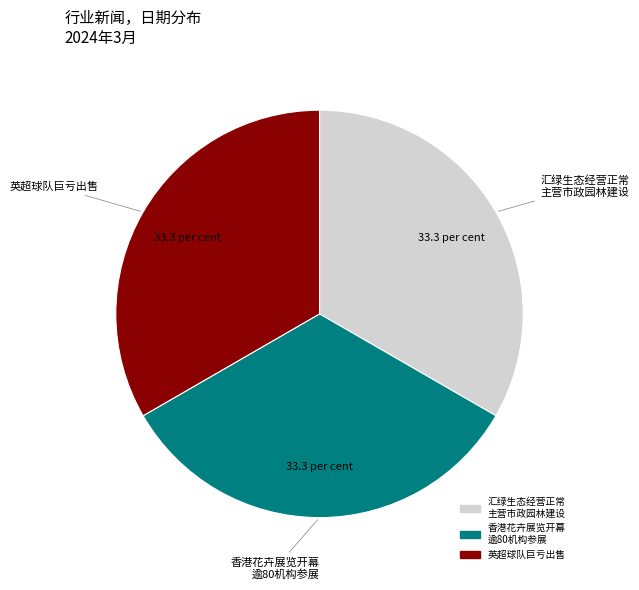

How many segments does this pie chart have?

3